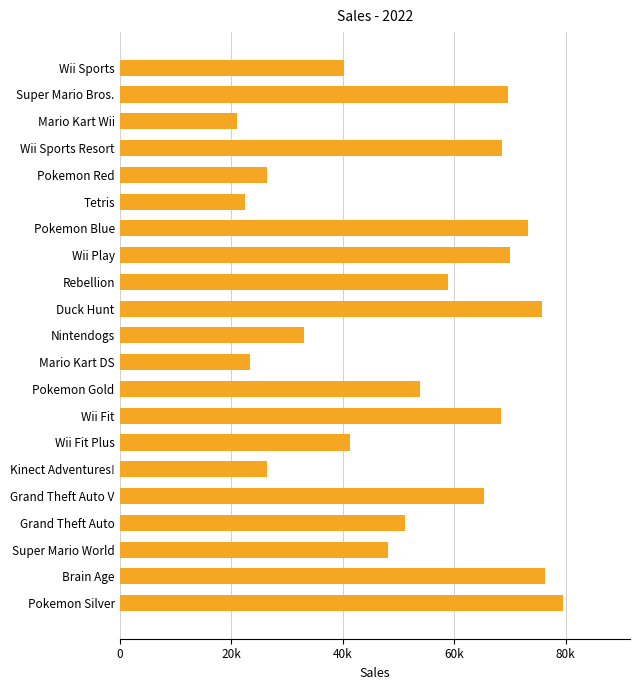

Does the chart contain stacked bars?

No